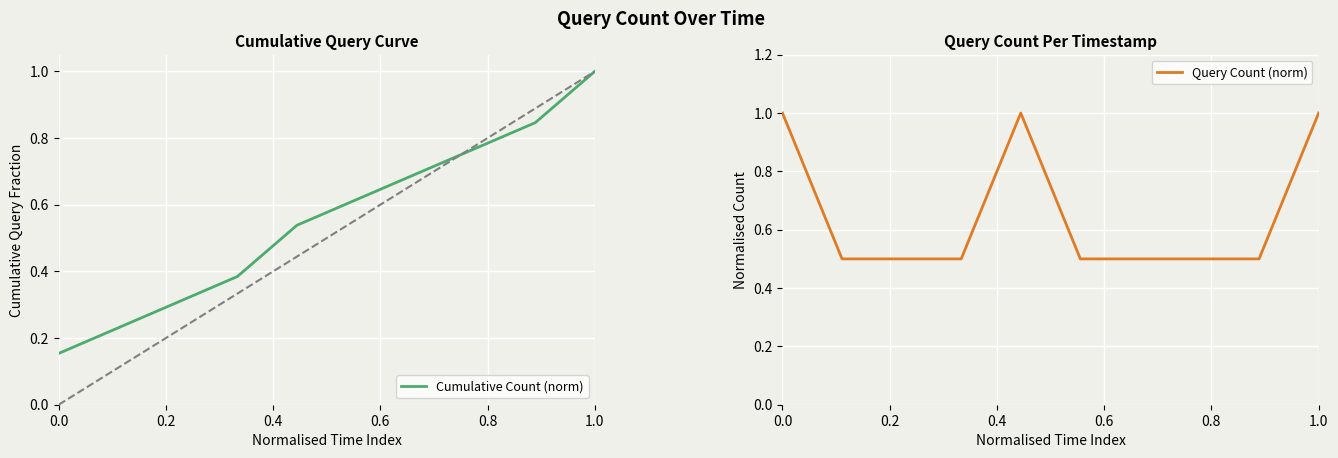

Count the Query Count (norm) values in the range 0 to 1.

10